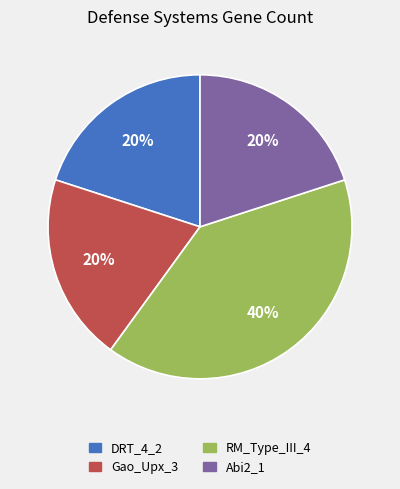

To the nearest percent, what portion does RM_Type_III_4 represent?

40%